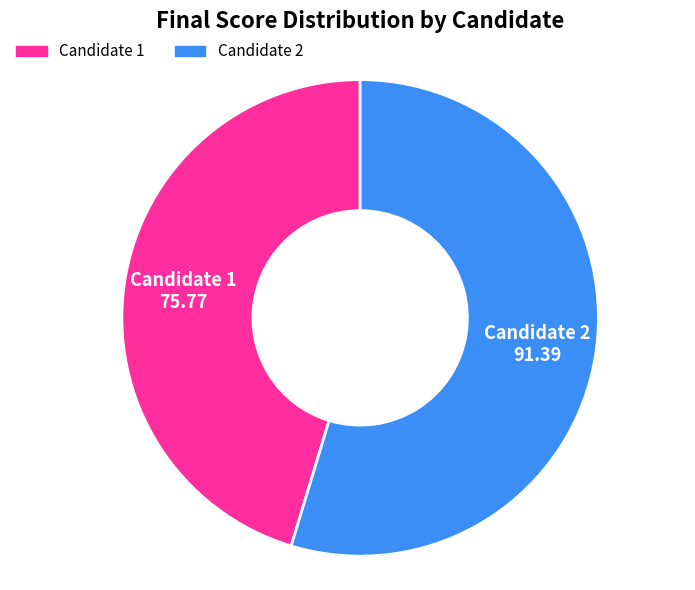

Rank the categories by value from highest to lowest.

Candidate 2, Candidate 1